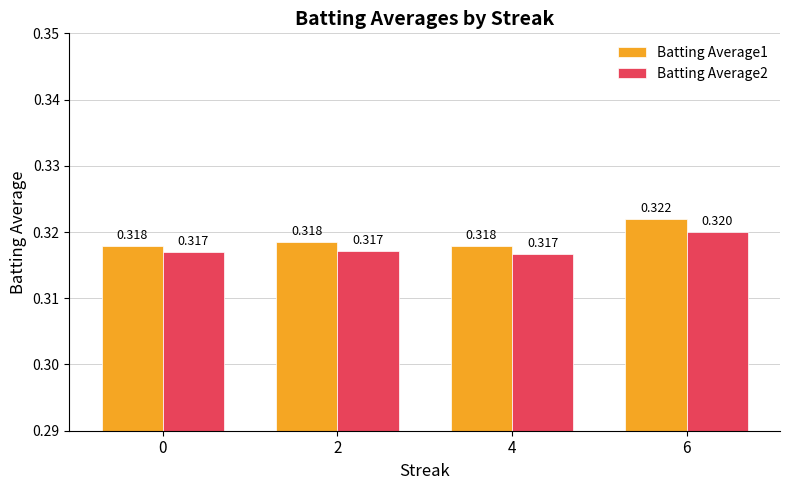

What are all the series names shown in the legend?

Batting Average1, Batting Average2